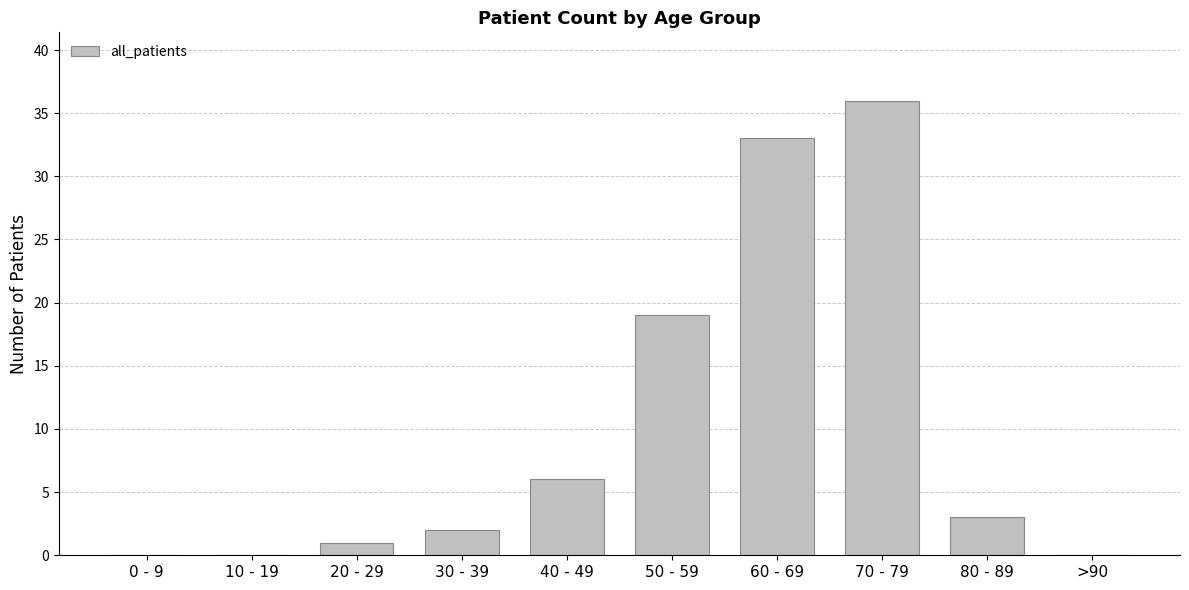

The chart shows a value of 0 at 0 - 9. True or false?

True